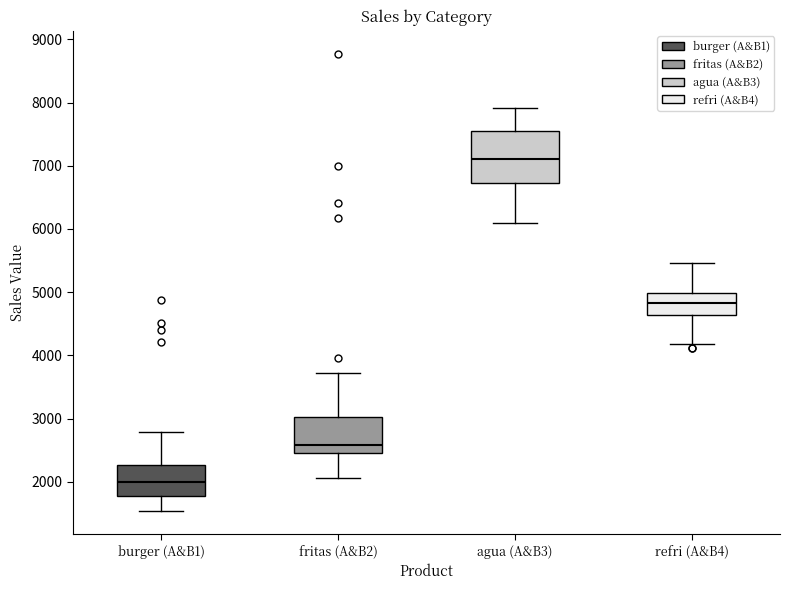

Reading left to right, read every box against the y-axis: the position of its median line, the range the box covers, and the ends of its whiskers. The values are not printed on the chart, so give them approximately, as read against the axis.

burger (A&B1): median 2000, box 1800 to 2300, whiskers 1500 to 2800
fritas (A&B2): median 2600, box 2500 to 3000, whiskers 2100 to 3700
agua (A&B3): median 7100, box 6700 to 7600, whiskers 6100 to 7900
refri (A&B4): median 4800, box 4600 to 5000, whiskers 4200 to 5500